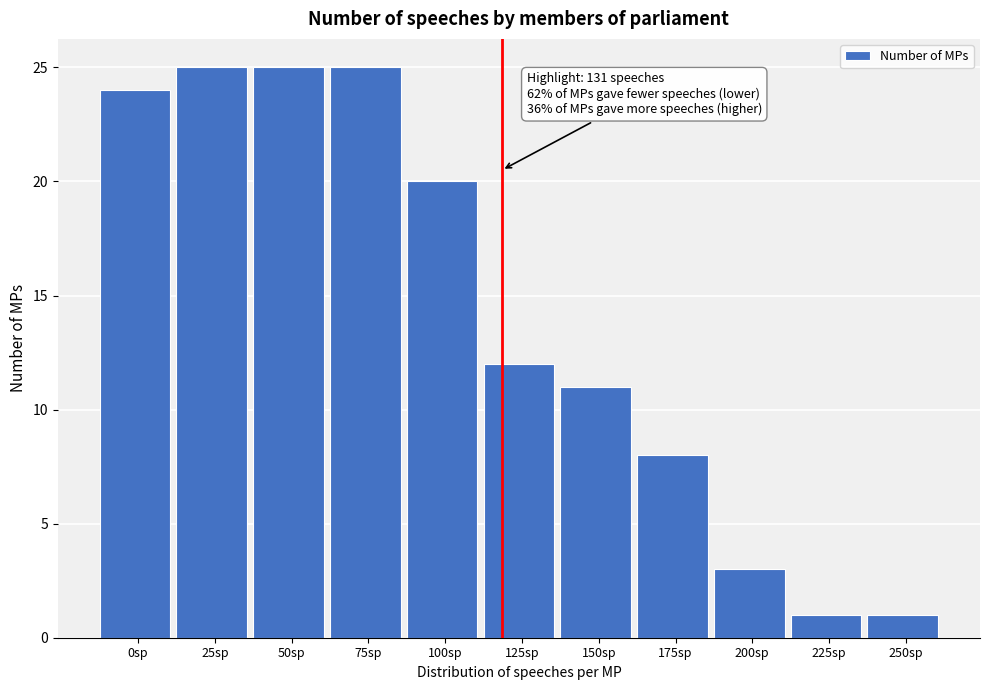

Reading left to right, list all the values displayed in this chart.

0sp=24	25sp=25	50sp=25	75sp=25	100sp=20	125sp=12	150sp=11	175sp=8	200sp=3	225sp=1	250sp=1